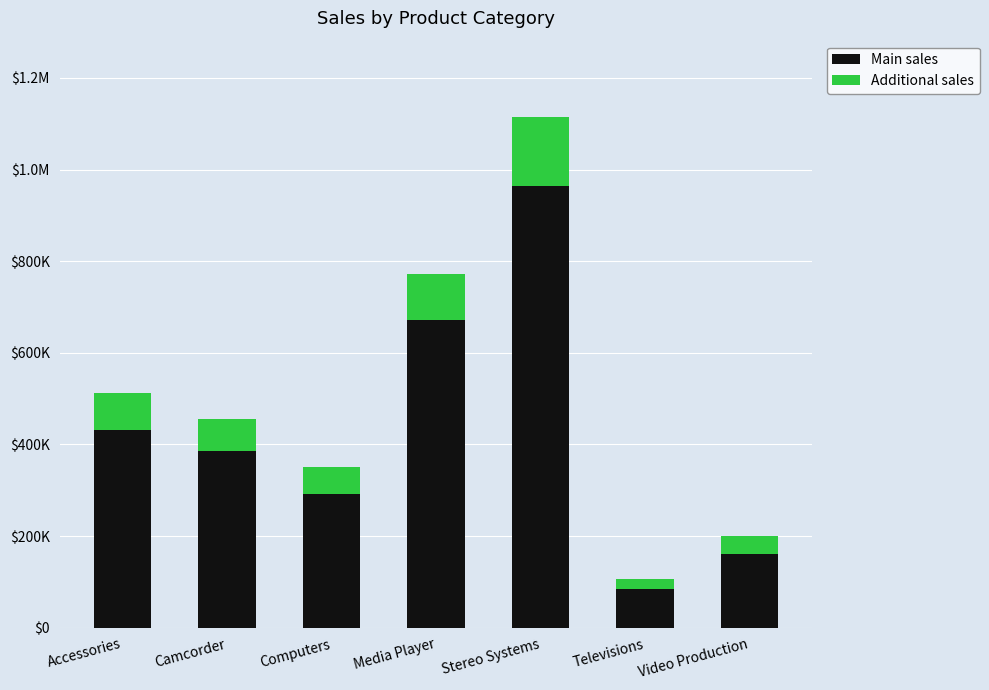

Are the bars grouped side by side (vs. stacked)?

No